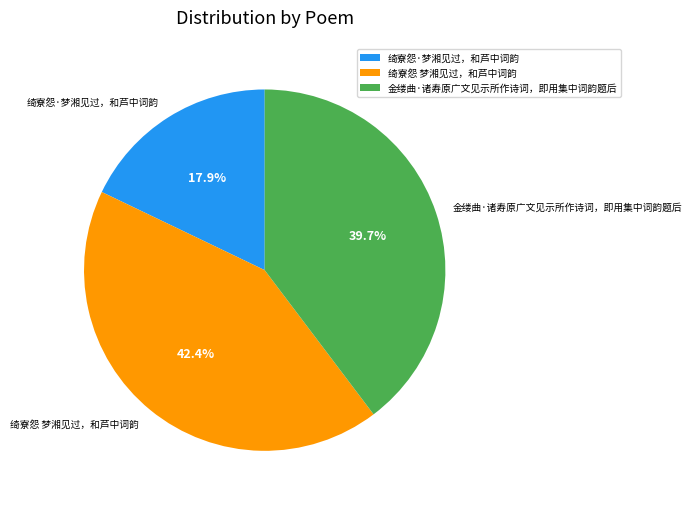

Is 金缕曲·诸寿原广文见示所作诗词，即用集中词韵题后 the majority of the pie?

No